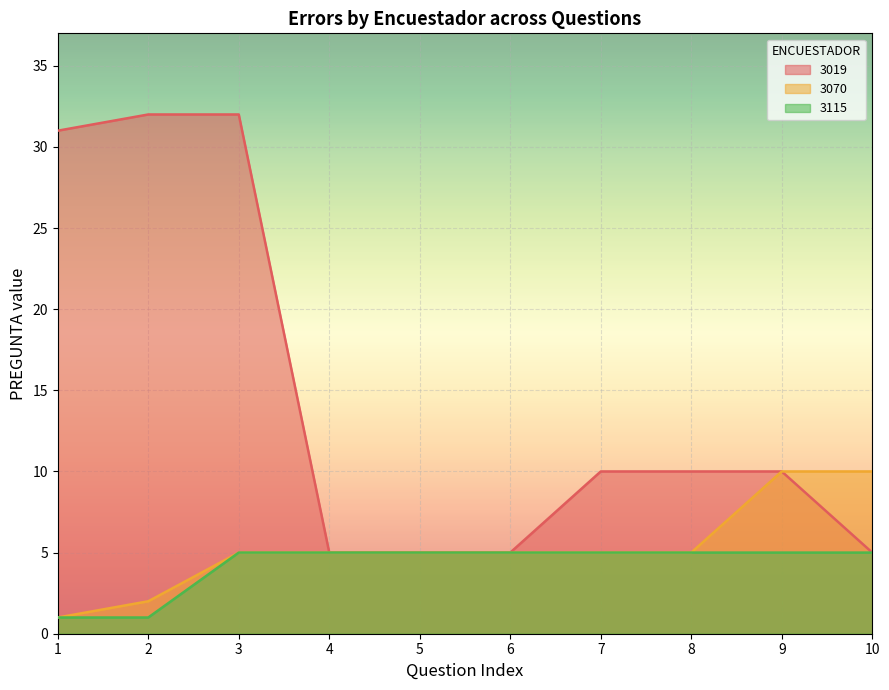

At which label is 3115 closest to 3?

1